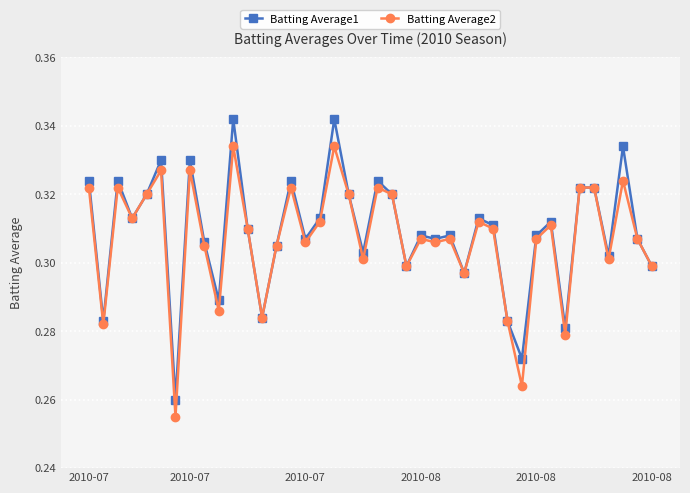

At how many categories does at least one series exceed 0?

40